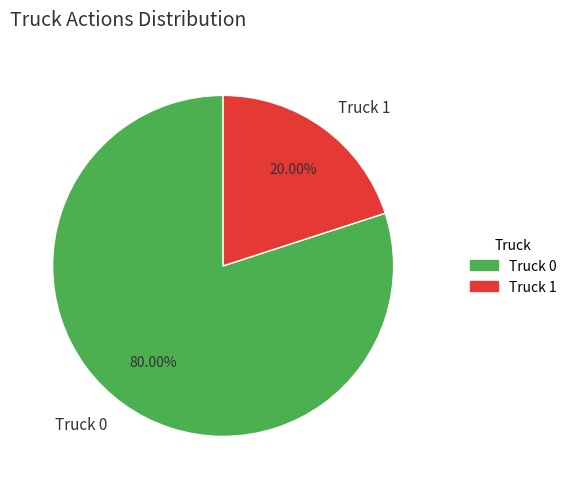

What percentage is NOT represented by Truck 0?

20.0%